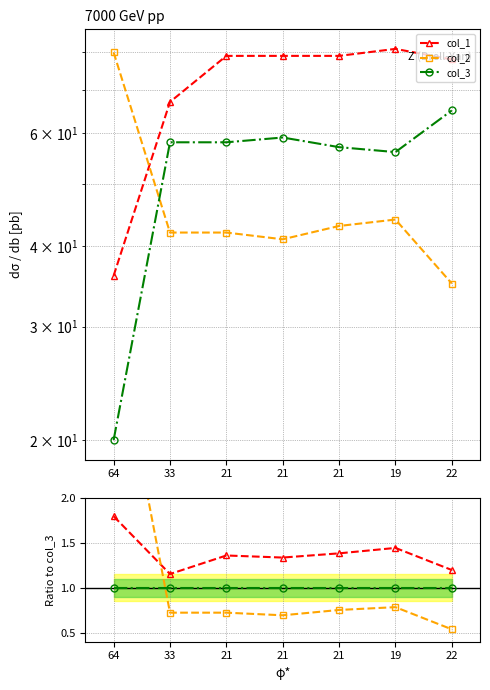

True or false: col_3 and col_1 cross at least once.

False